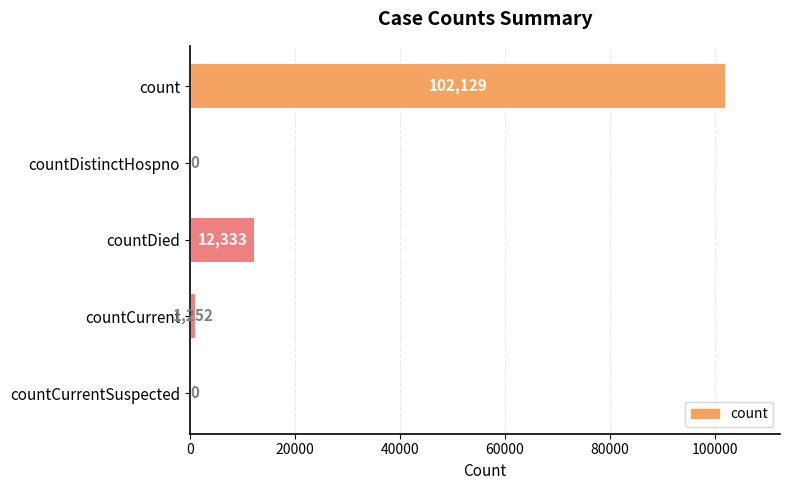

What is the maximum value shown in the chart?

102129